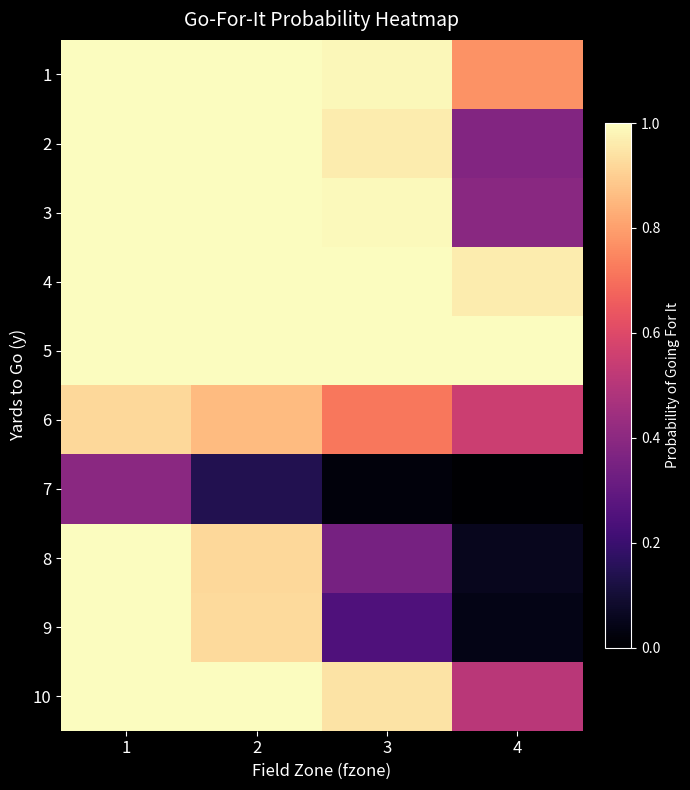

Rank the series at 2 from lowest to highest value.

7, 6, 8, 9, 1, 2, 3, 4, 5, 10